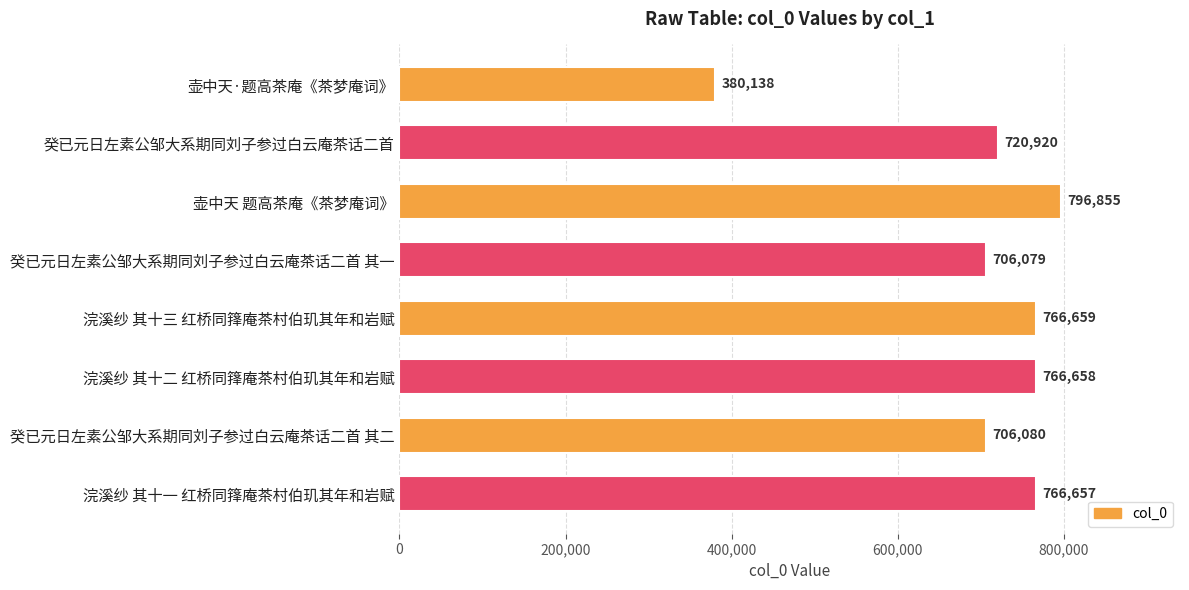

What is the ratio of the value at 癸已元日左素公邹大系期同刘子参过白云庵茶话二首 其二 to the value at 癸已元日左素公邹大系期同刘子参过白云庵茶话二首?

1.0